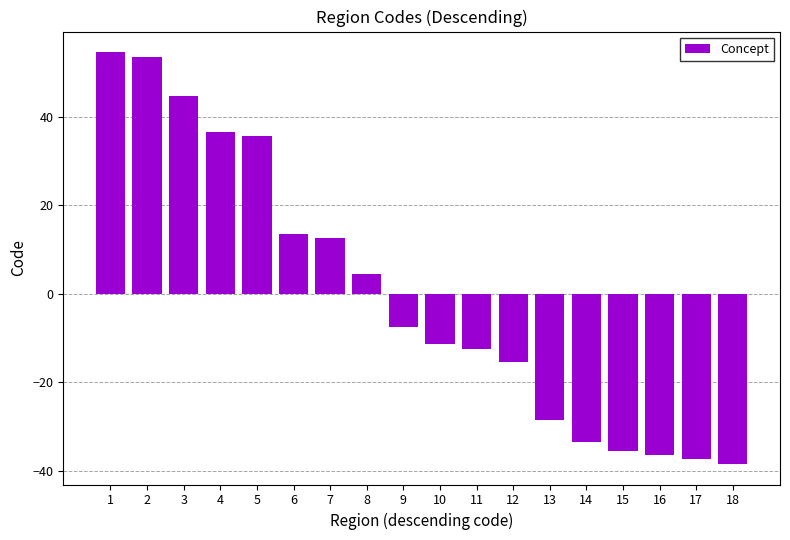

The value at 14 is -59.2. True or false?

False